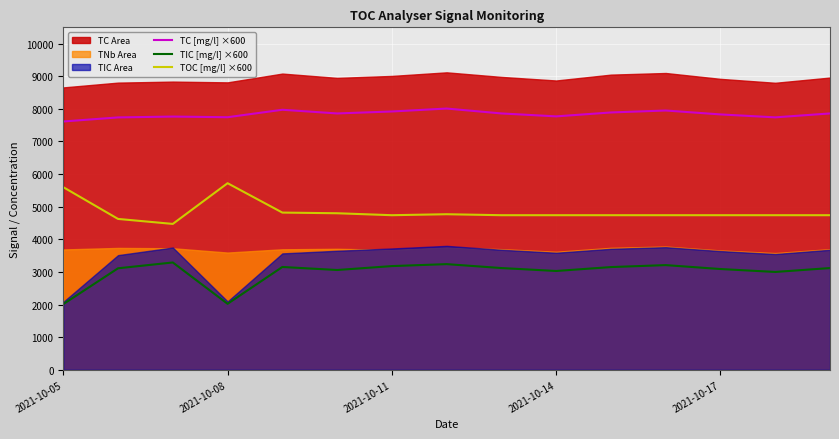

What is the minimum value for TOC [mg/l] ×600?

4473.0